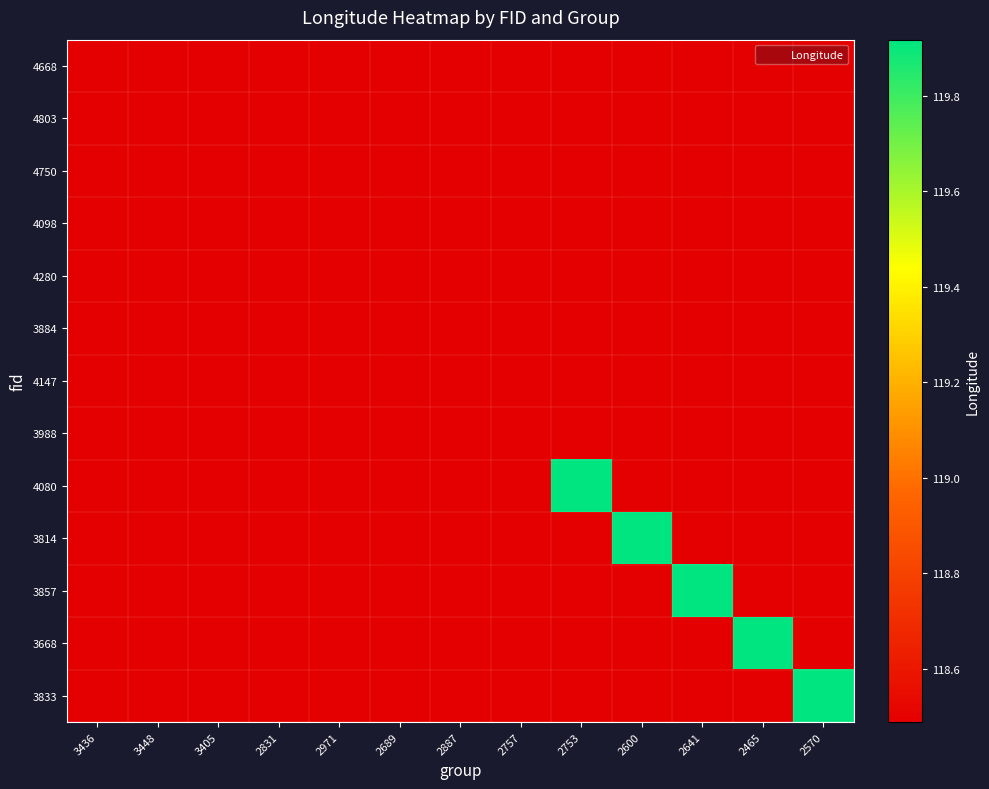

Rank the series at 3405 from highest to lowest value.

4750, 4668, 4803, 4098, 4280, 3884, 4147, 3988, 4080, 3814, 3857, 3668, 3833